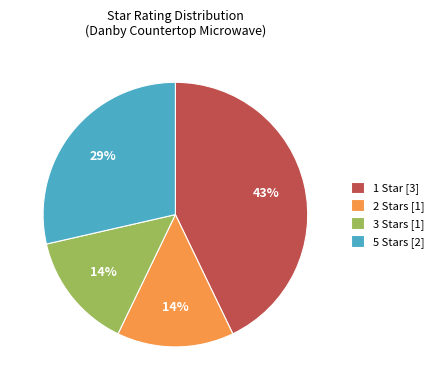

To the nearest percent, what is the difference between the 1 Star and 3 Stars slice percentages?

29%